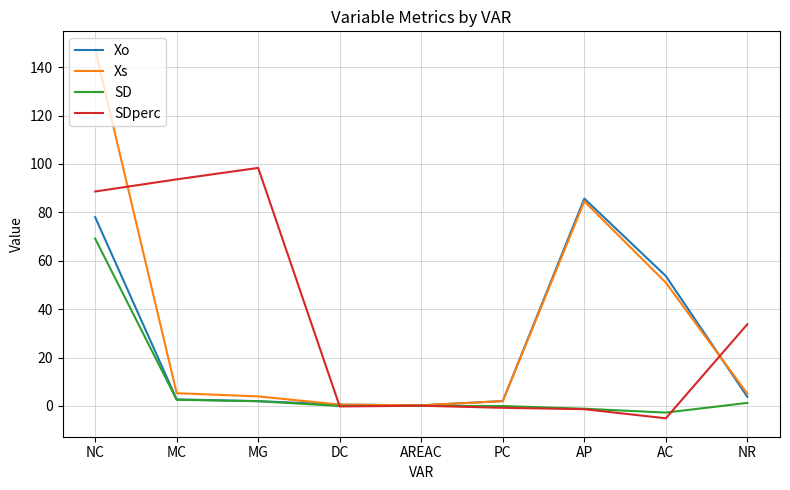

At which category is the sum across all series the highest?

NC